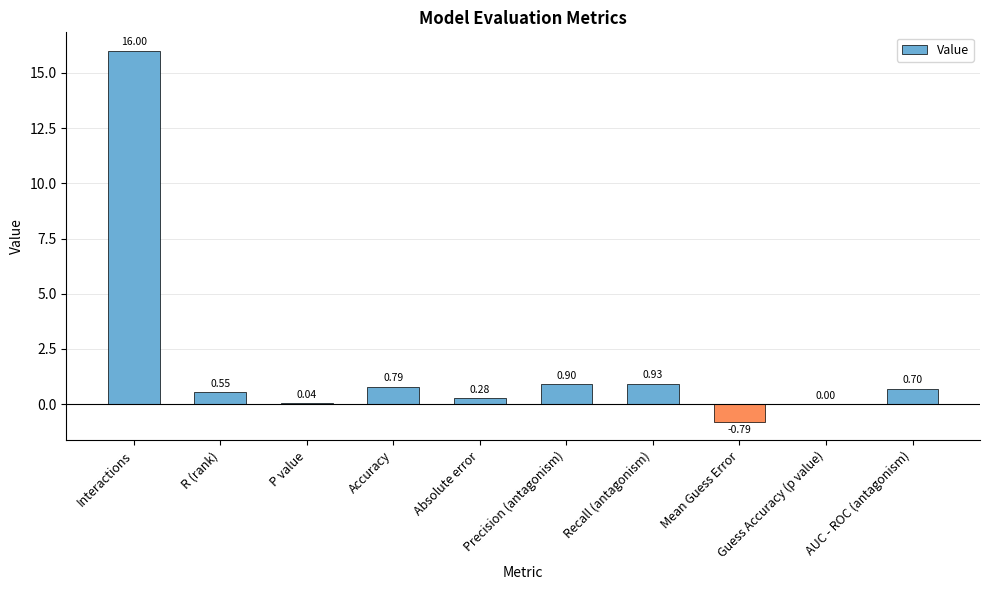

Which label corresponds to the largest value in the chart?

Interactions